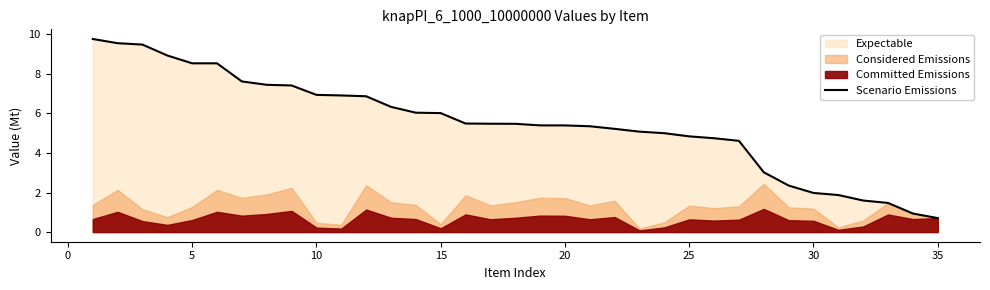

How many lines are shown in the chart?

1